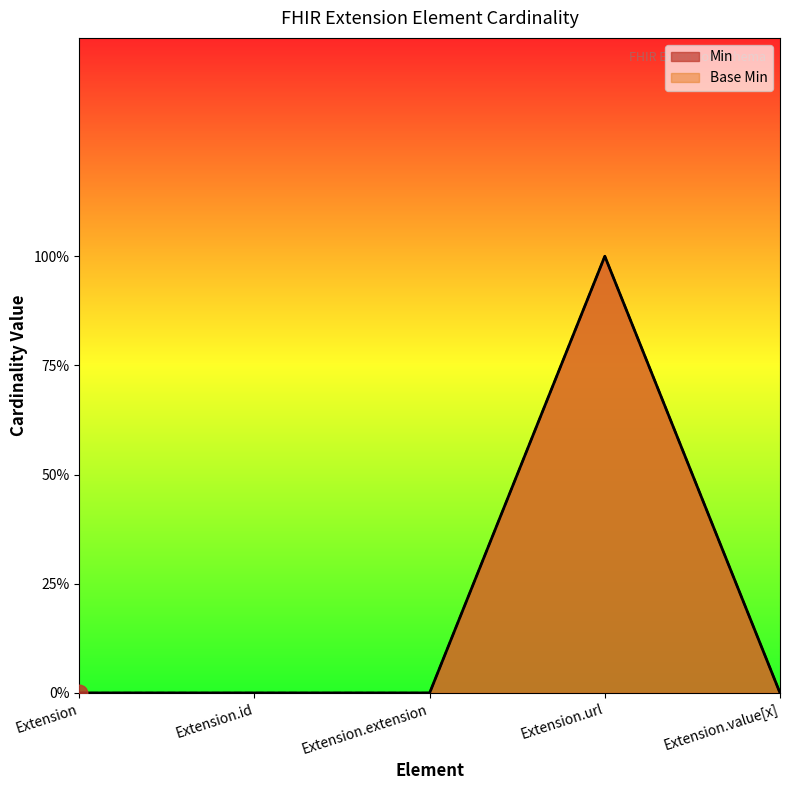

List the series in order of their peak value, highest first.

Min, Base Min